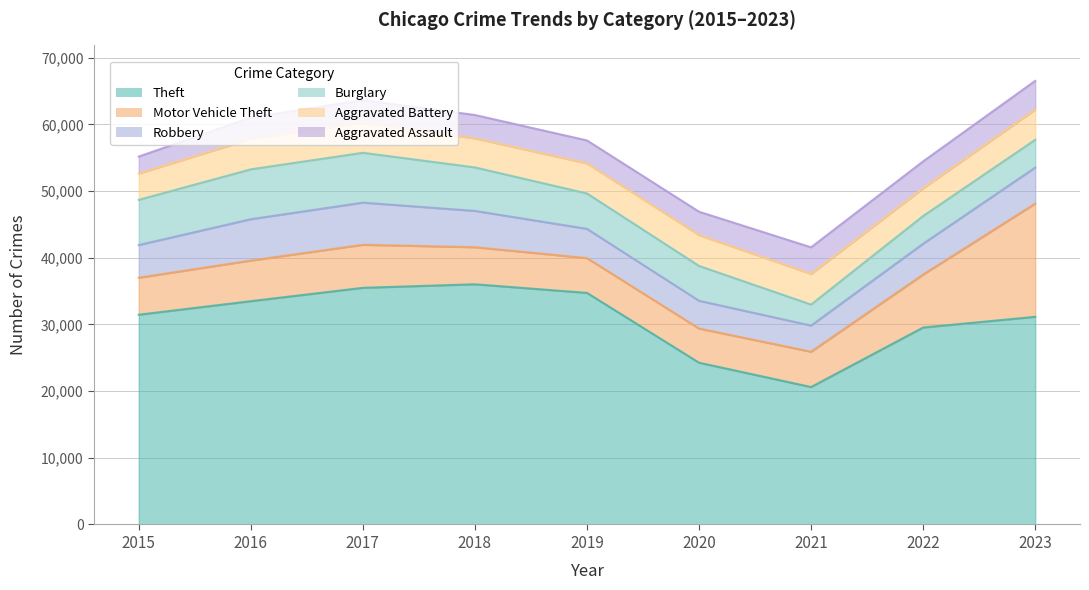

What is the minimum value shown in the chart?

2538